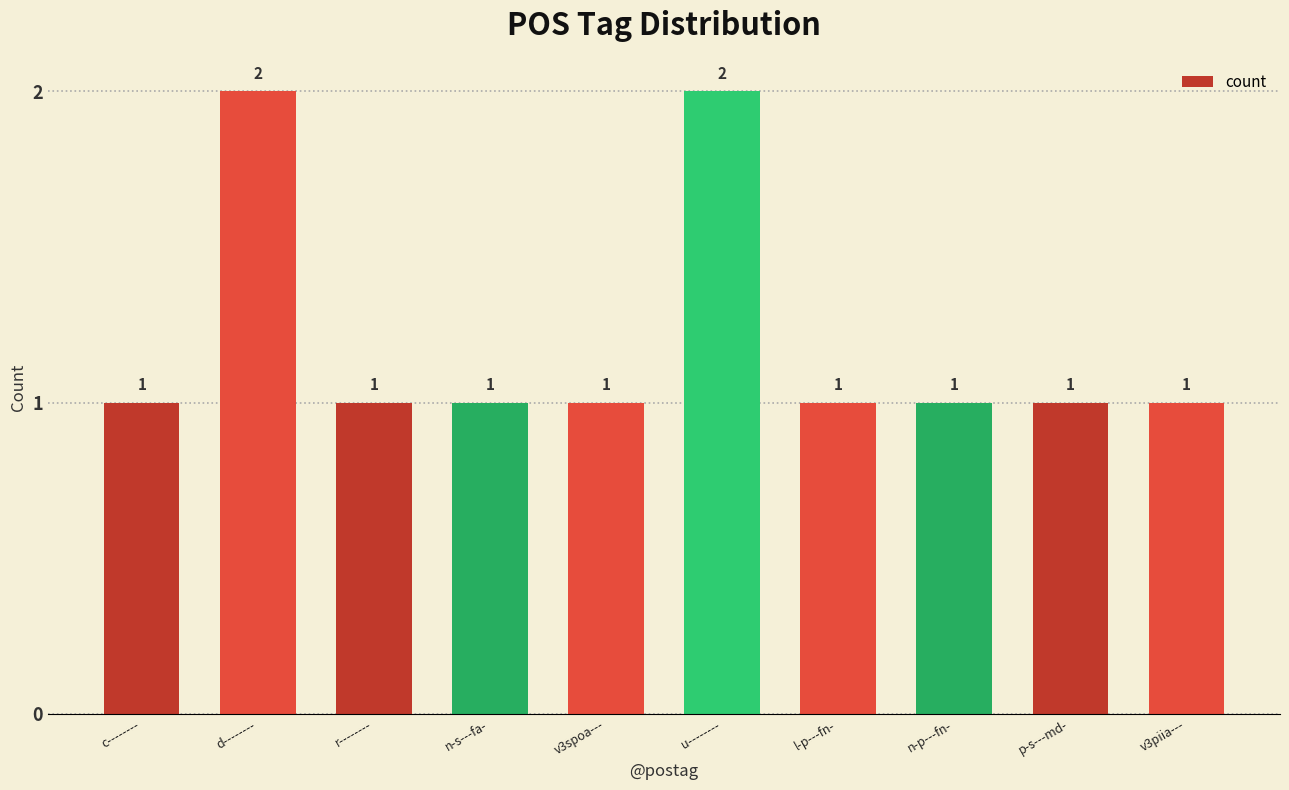

What is the value of the 3rd bar from the left?

1